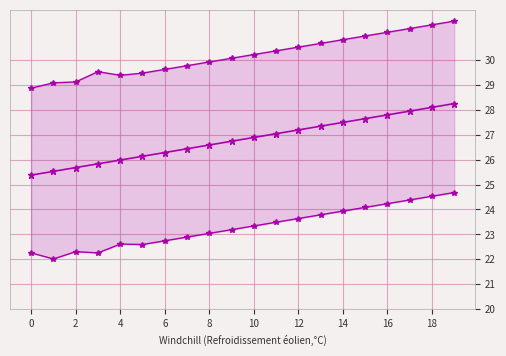

What is the value of the yhat point at the 3rd from the left?

25.7